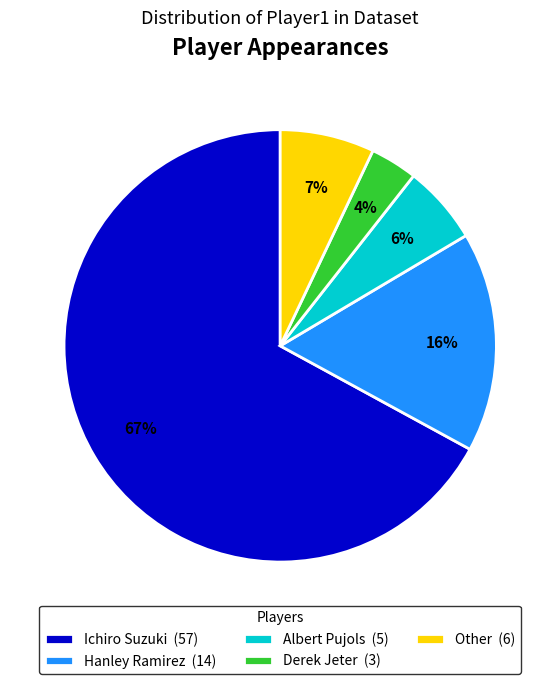

Which slice is the smallest?

Derek Jeter